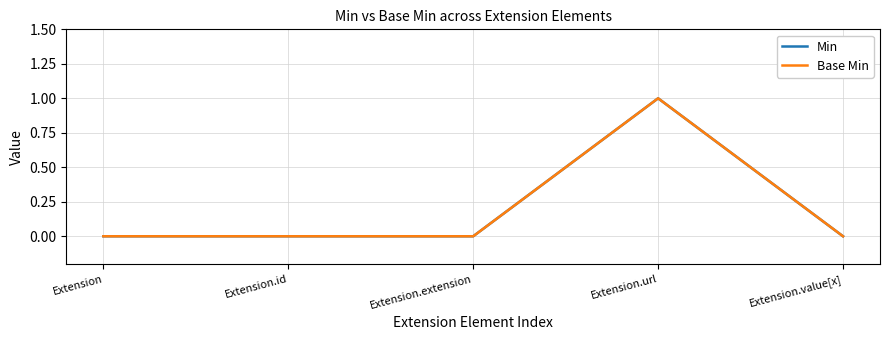

Does the chart display data point markers on the line(s)?

No